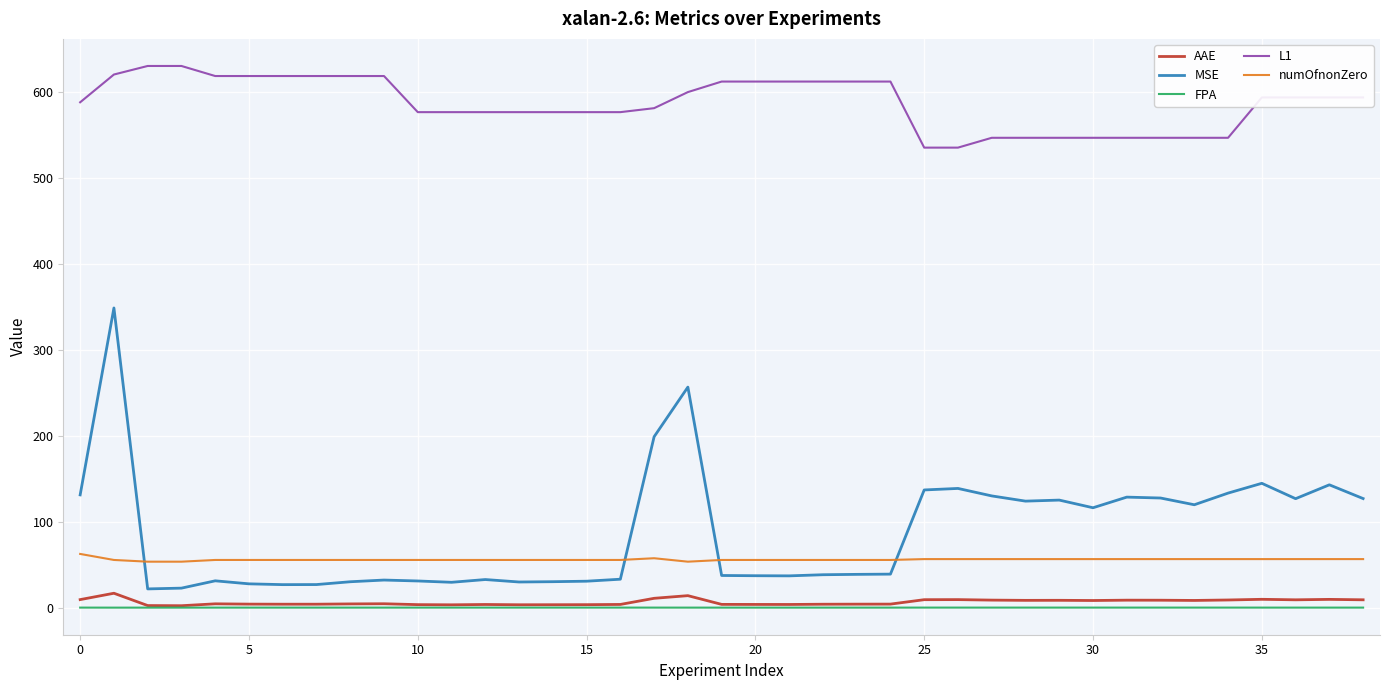

How many lines are shown in the chart?

5